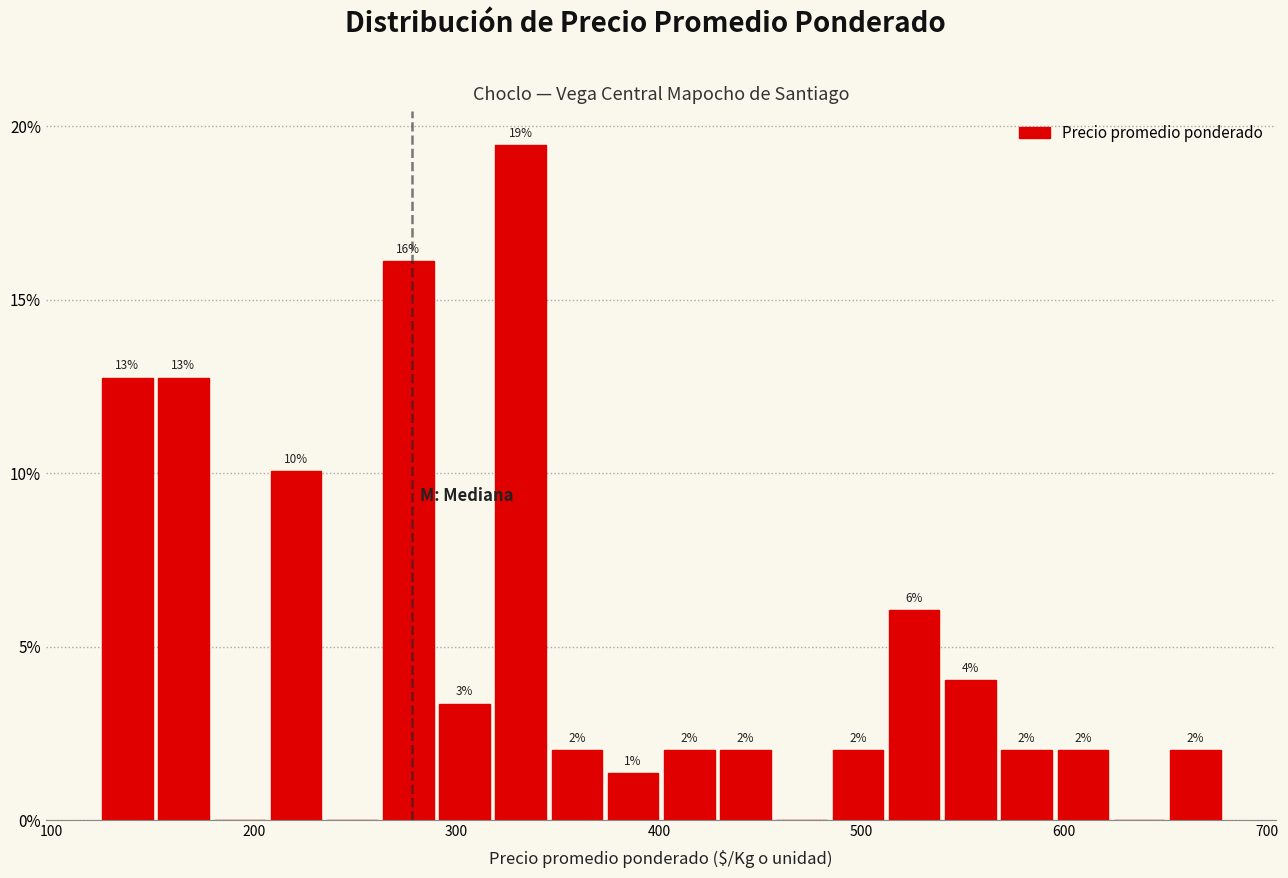

Read against the x-axis, roughly where is the centre of the tallest bar?

330